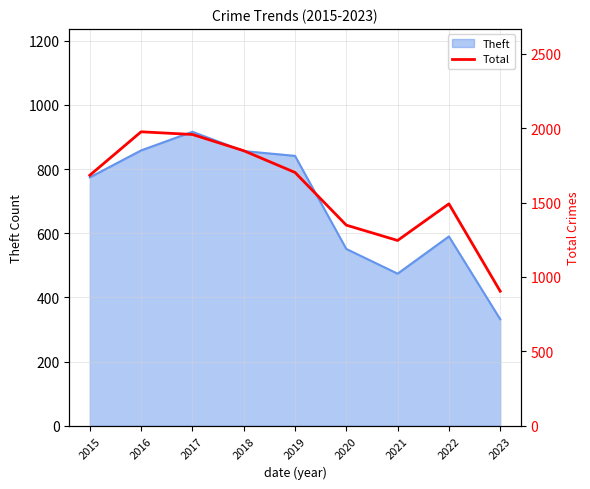

Approximately how many times larger is the value at 2020 compared to 2016?

0.7